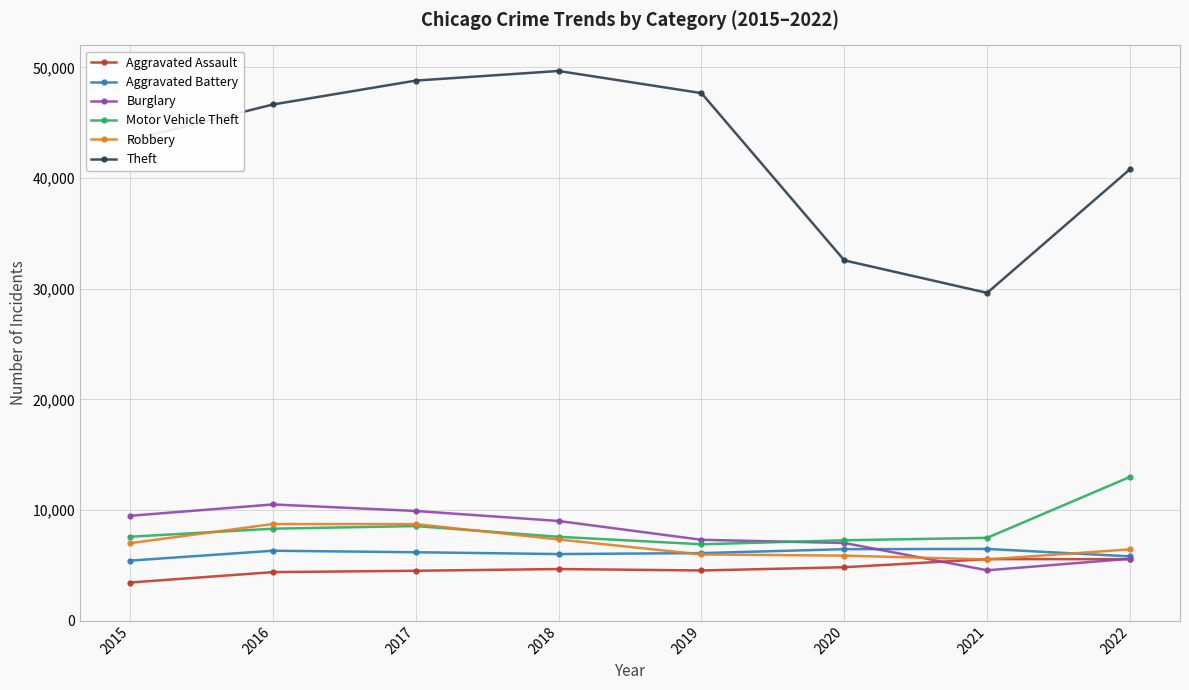

What is the spread (max minus min) of values at 2018?

45003